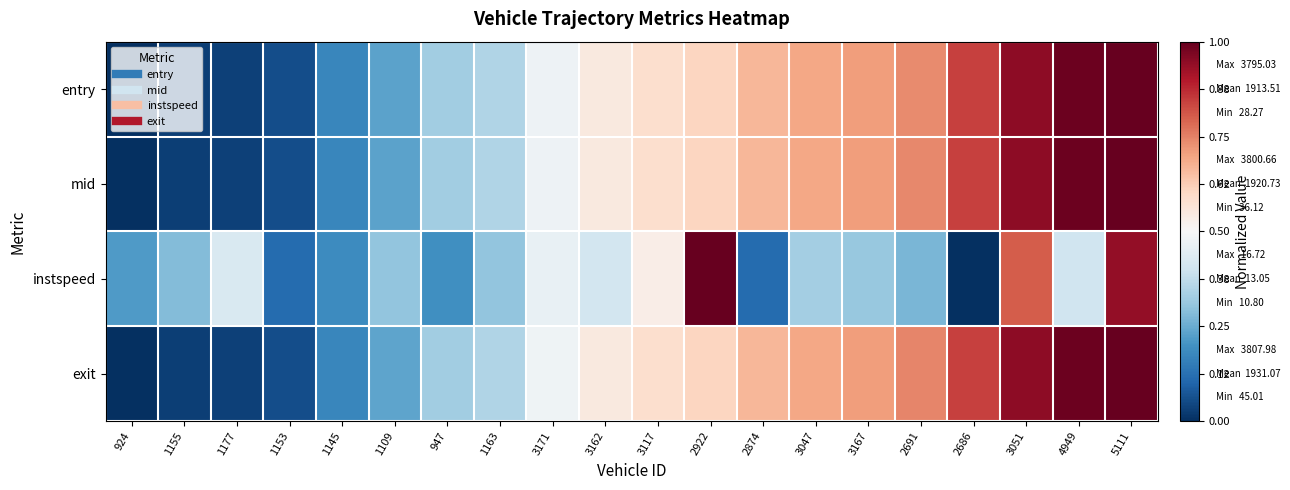

Reading left to right, transcribe all the data shown in this chart.

entry: 924=0.0	1155=0.0	1177=0.0	1153=0.1	1145=0.2	1109=0.2	947=0.3	1163=0.3	3171=0.5	3162=0.5	3117=0.6	2922=0.6	2874=0.7	3047=0.7	3167=0.7	2691=0.7	2686=0.8	3051=0.9	4949=1.0	5111=1.0
mid: 924=0.0	1155=0.0	1177=0.0	1153=0.1	1145=0.2	1109=0.2	947=0.3	1163=0.3	3171=0.5	3162=0.5	3117=0.6	2922=0.6	2874=0.7	3047=0.7	3167=0.7	2691=0.7	2686=0.8	3051=0.9	4949=1.0	5111=1.0
instspeed: 924=0.2	1155=0.3	1177=0.4	1153=0.1	1145=0.2	1109=0.3	947=0.2	1163=0.3	3171=0.5	3162=0.4	3117=0.5	2922=1.0	2874=0.1	3047=0.3	3167=0.3	2691=0.3	2686=0.0	3051=0.8	4949=0.4	5111=0.9
exit: 924=0.0	1155=0.0	1177=0.0	1153=0.1	1145=0.2	1109=0.2	947=0.3	1163=0.3	3171=0.5	3162=0.5	3117=0.6	2922=0.6	2874=0.7	3047=0.7	3167=0.7	2691=0.7	2686=0.8	3051=0.9	4949=1.0	5111=1.0